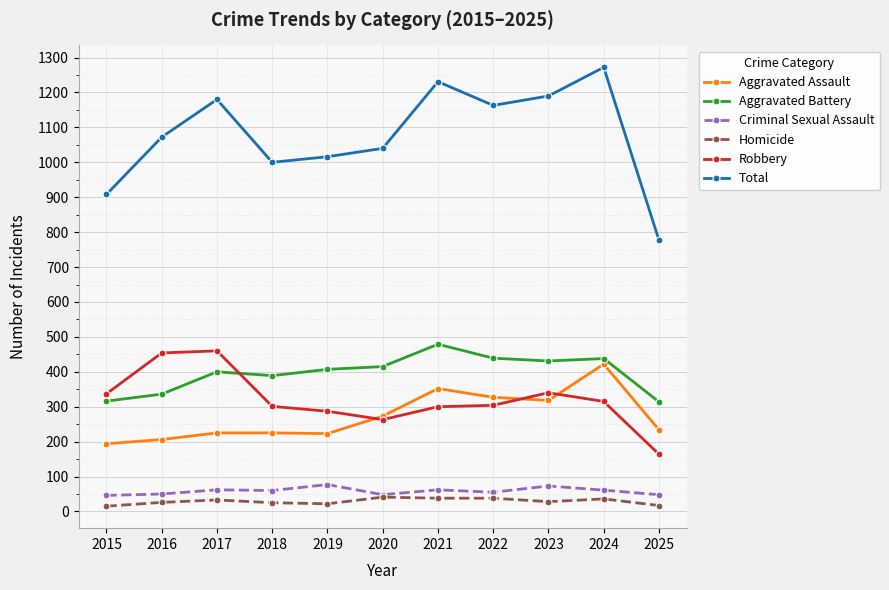

At which category does Total reach its first local peak?

2017